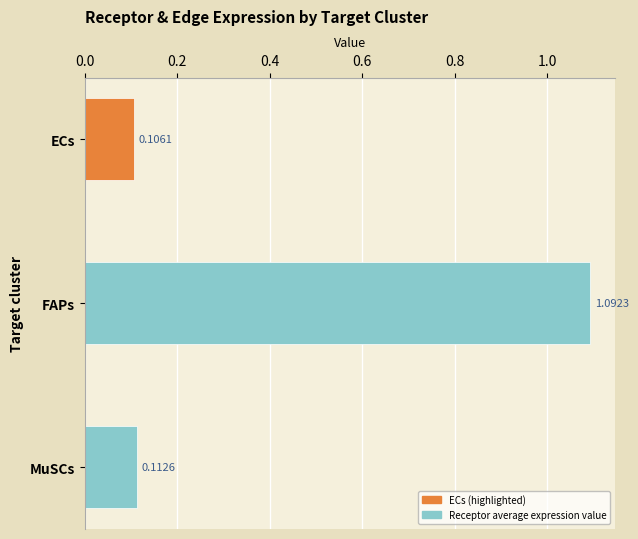

What is the label of the 2nd bar from the bottom?

FAPs